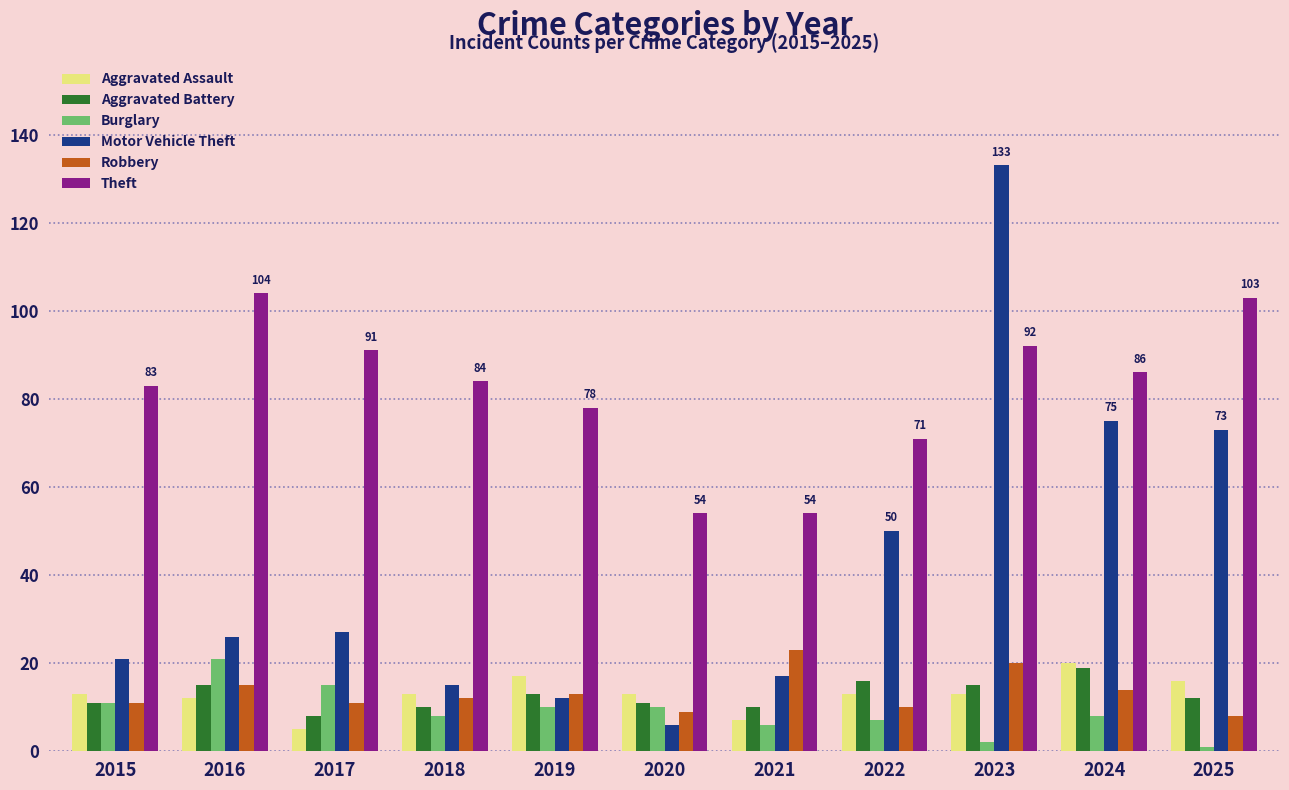

What is the highest value of the Aggravated Battery series?

19